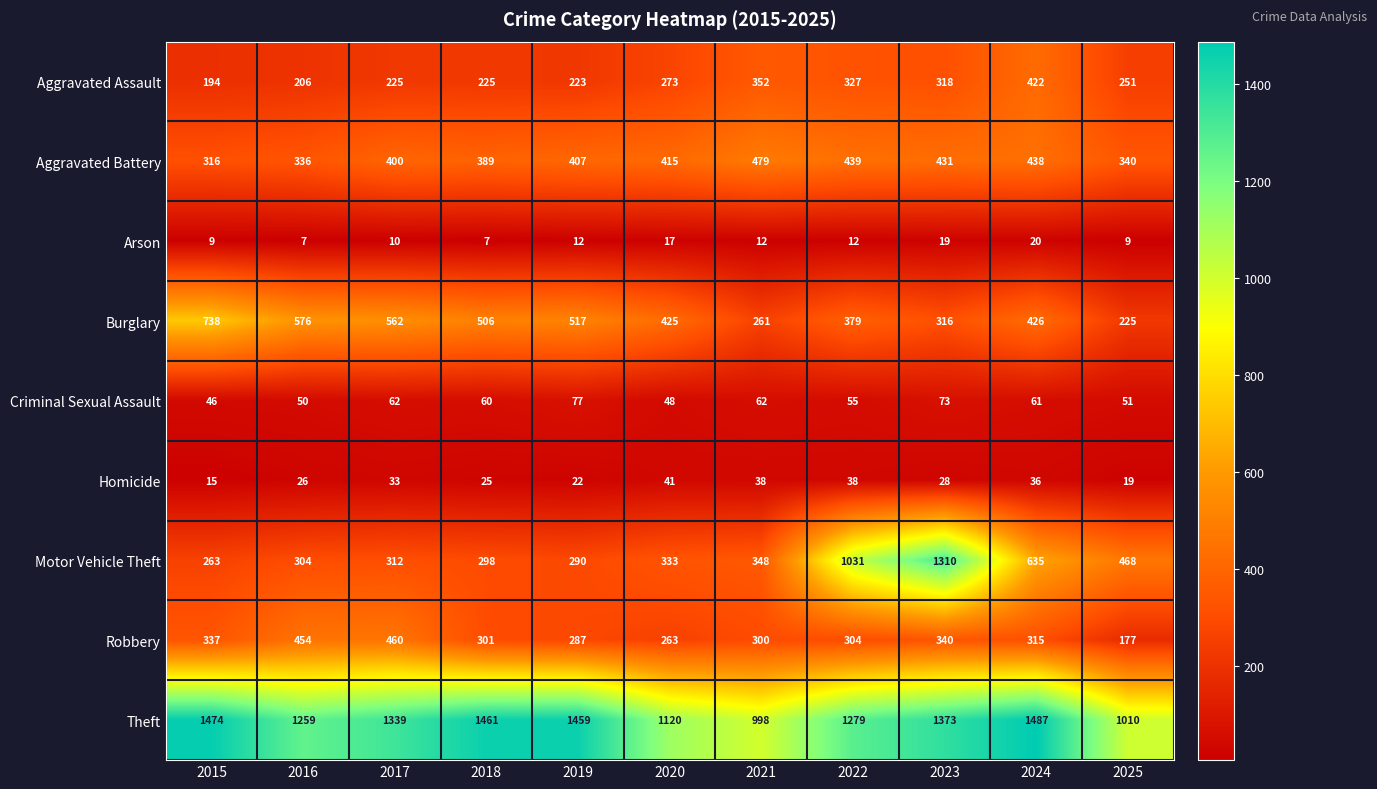

True or false: Burglary has a value of 227 at 2024.

False